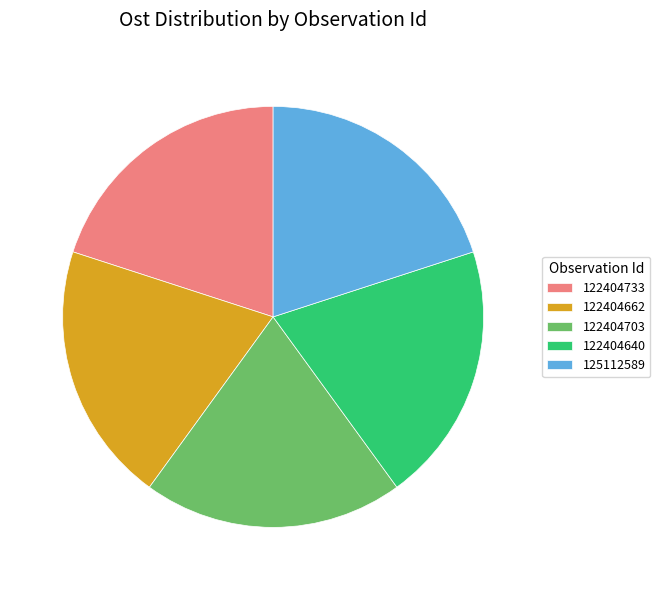

Approximately how many times larger is the value at 125112589 compared to 122404662?

1.0